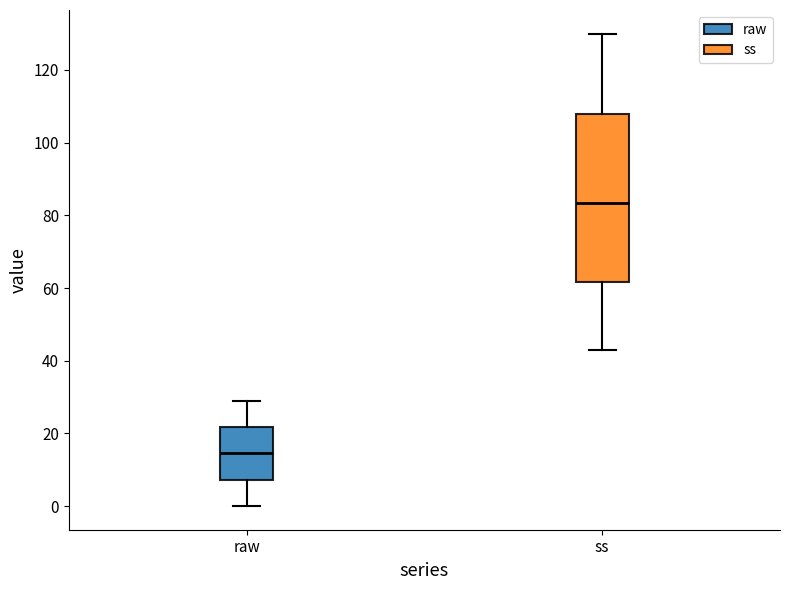

Which box has the highest median line?

ss